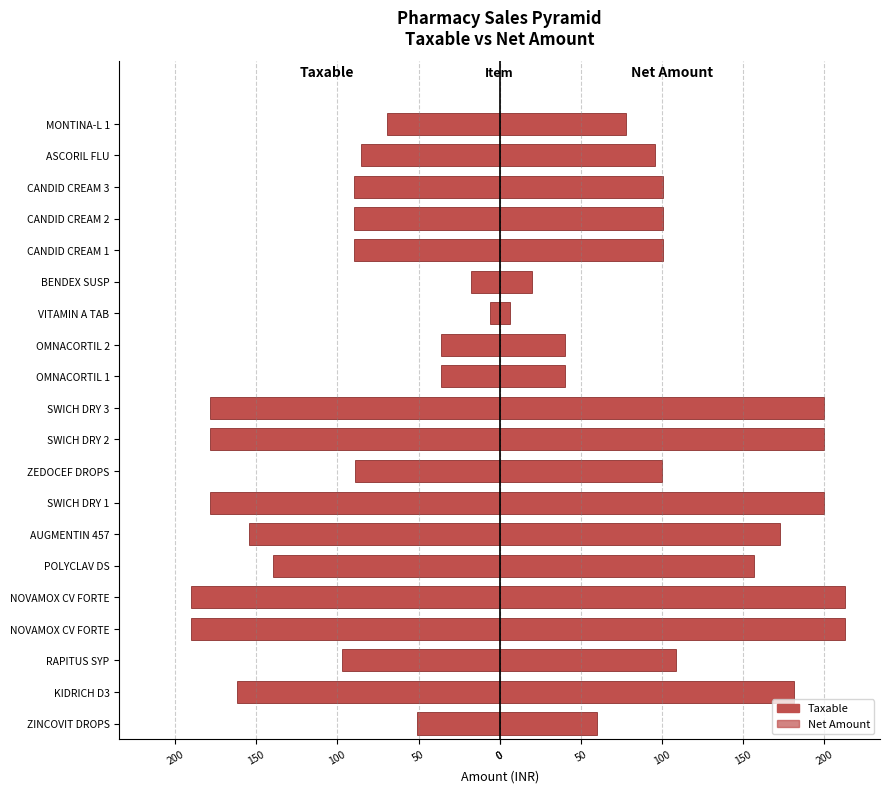

What is the difference between the maximum and second lowest values in the Net Amount series?

193.1